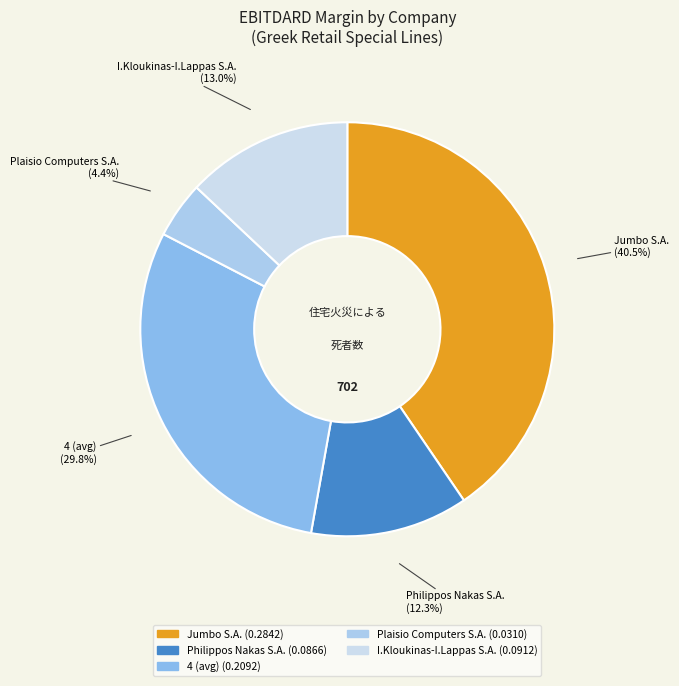

Rank the categories by value from lowest to highest.

Plaisio Computers S.A., Philippos Nakas S.A., I.Kloukinas-I.Lappas S.A., 4 (avg), Jumbo S.A.